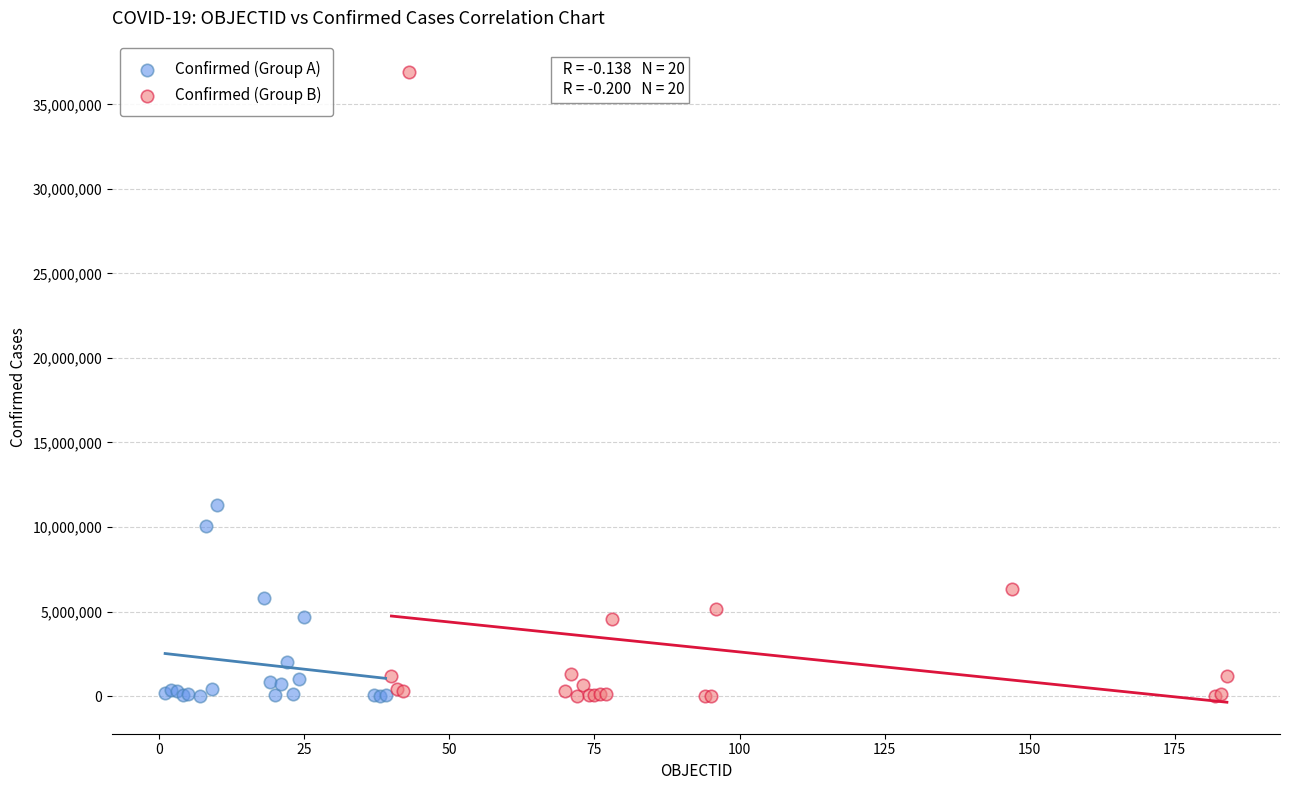

Which series reaches the maximum Y coordinate?

Confirmed (Group B)